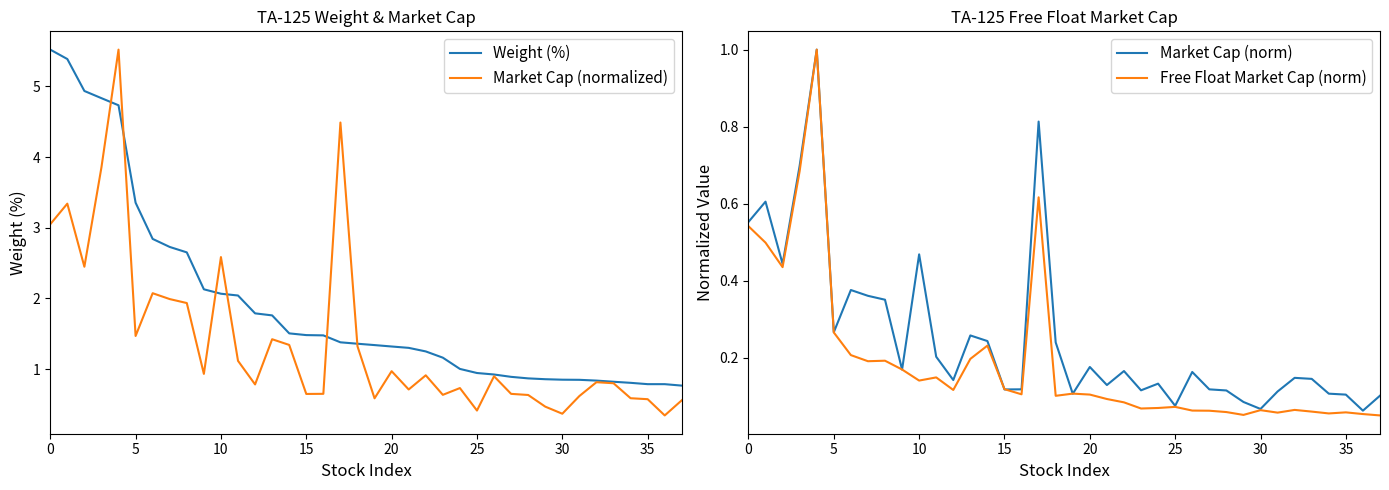

What is the value of the Weight (%) point at the 4th from the left?

4.8